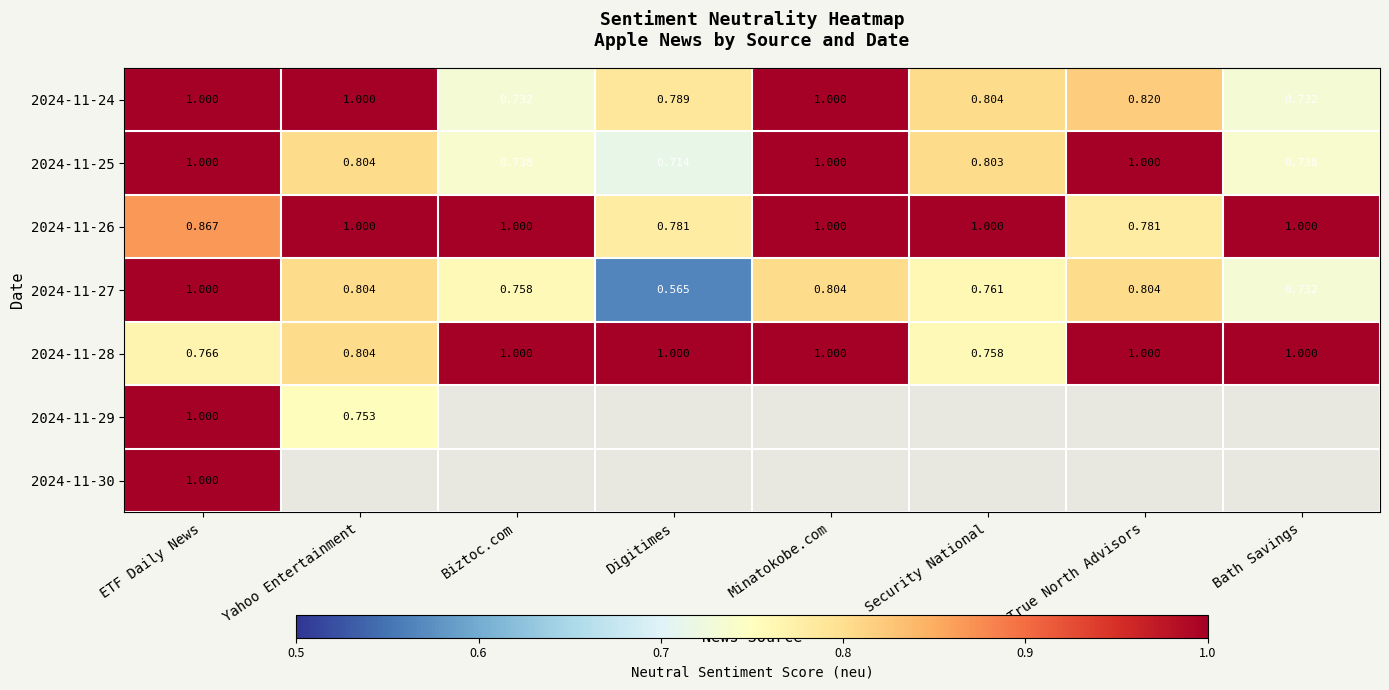

Which category has the highest value across all series?

ETF Daily News